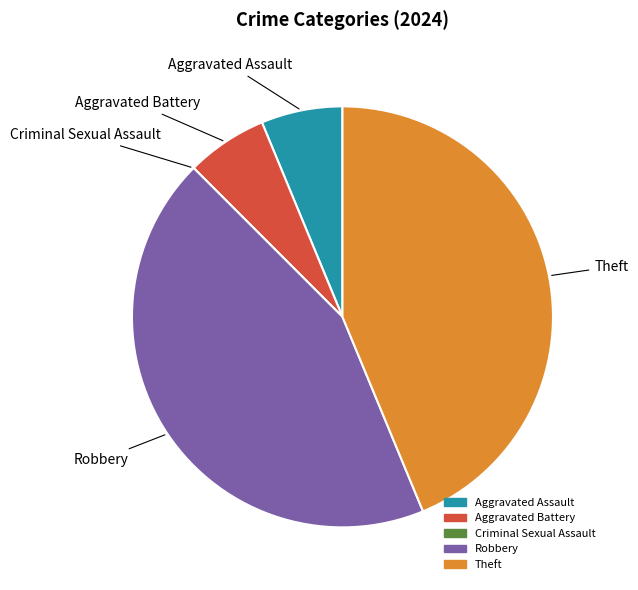

Is Theft the majority of the pie?

No